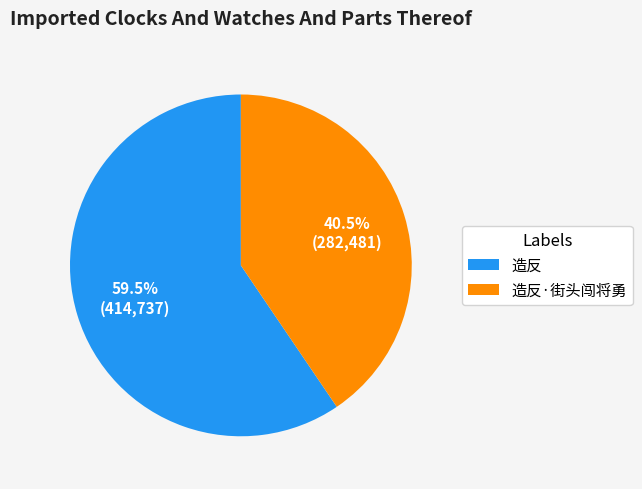

True or false: 造反 accounts for 70% of the total.

False